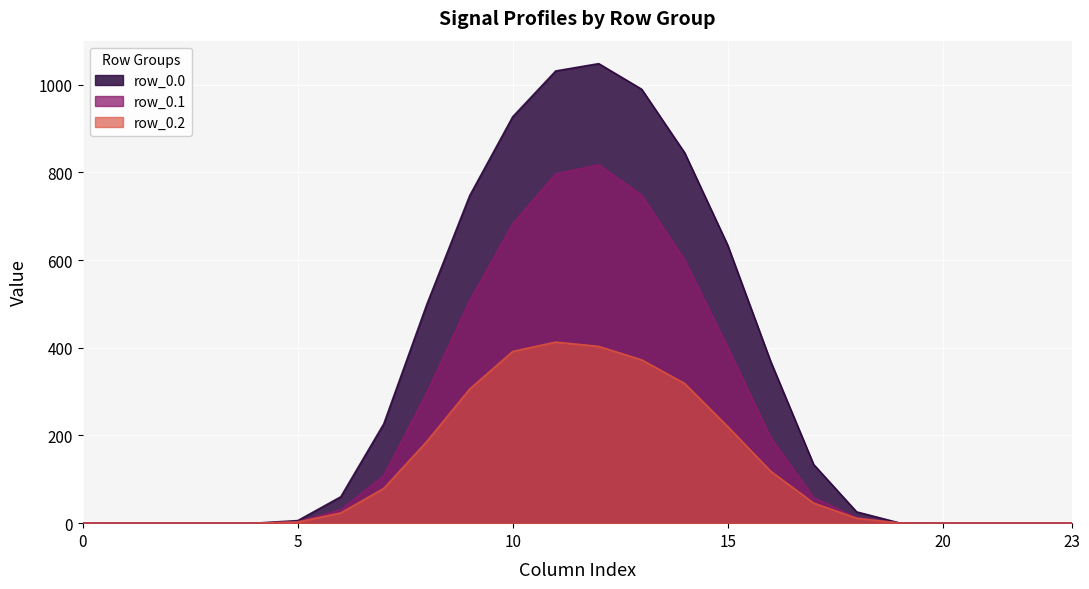

Which series has the widest spread of values?

row_0.0